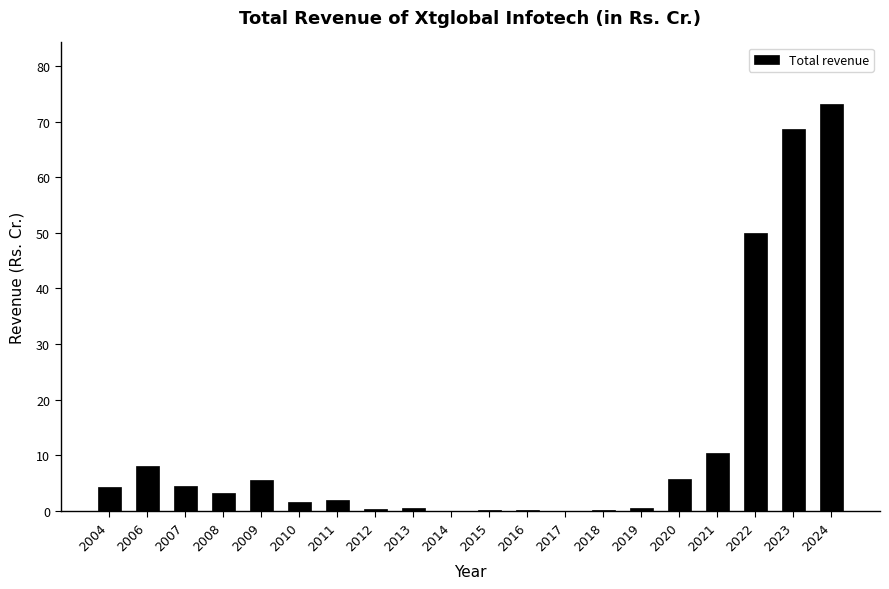

At which label is the value closest to 36?

2022